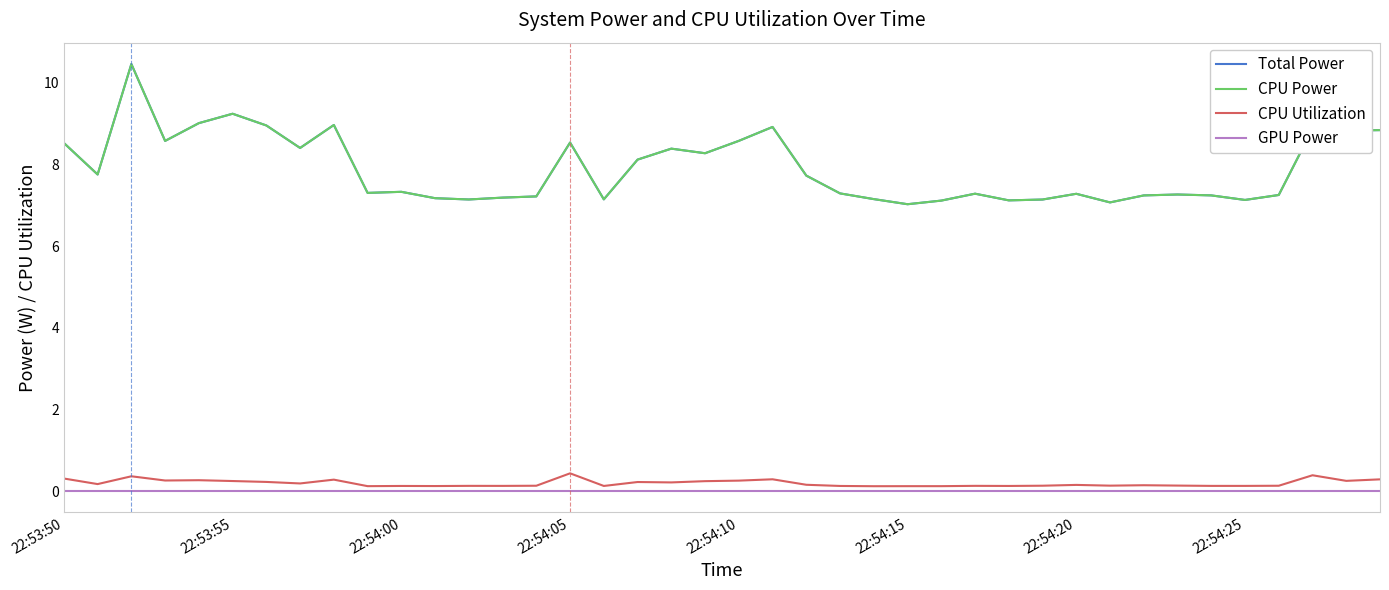

Is this an area chart (filled region under the line)?

No